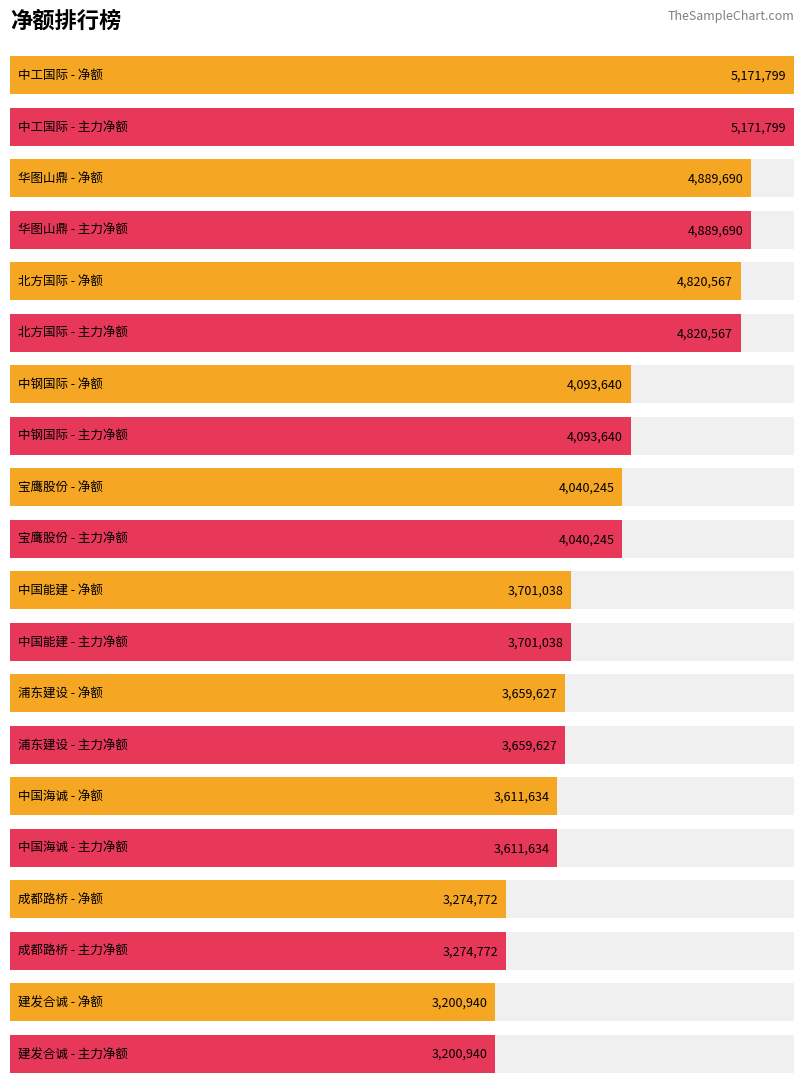

Reading left to right, list all the values displayed in this chart.

净额: 5171799	4889690	4820567	4093640	4040245	3701038	3659627	3611634	3274772	3200940
主力净额: 5171799	4889690	4820567	4093640	4040245	3701038	3659627	3611634	3274772	3200940